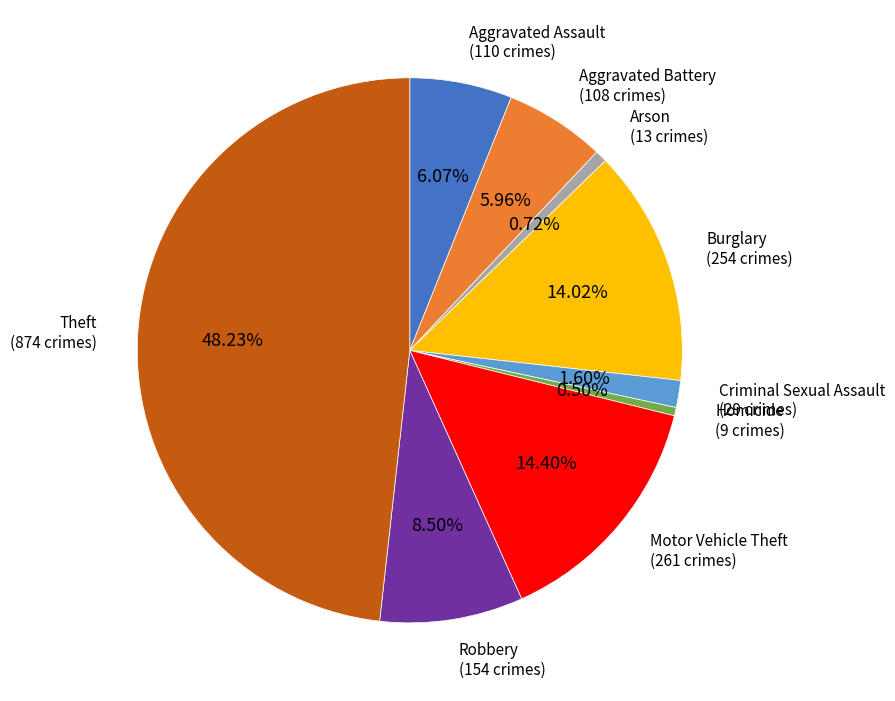

Is there any slice that represents more than half of the pie?

No